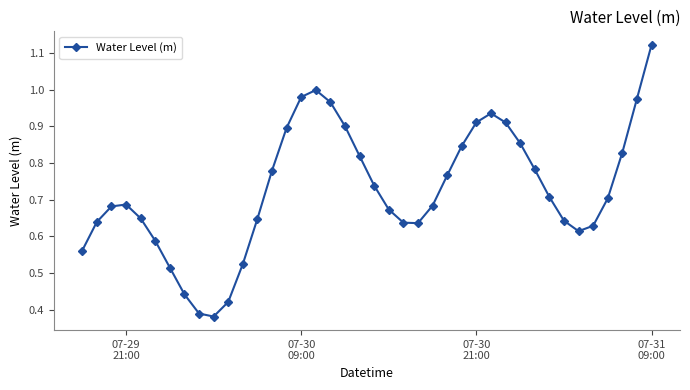

What is the sum of all values?

29.1